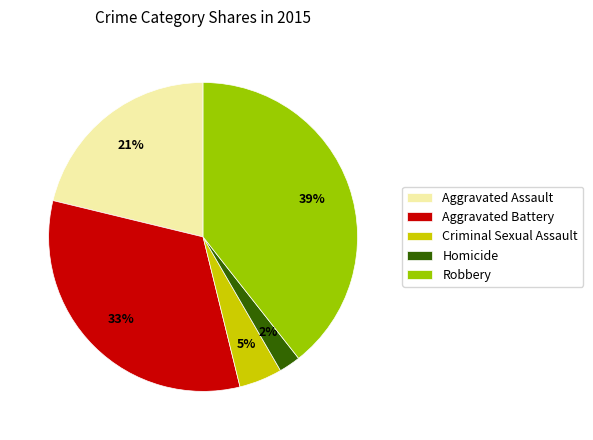

Is the sum of Aggravated Assault and Criminal Sexual Assault greater than half?

No